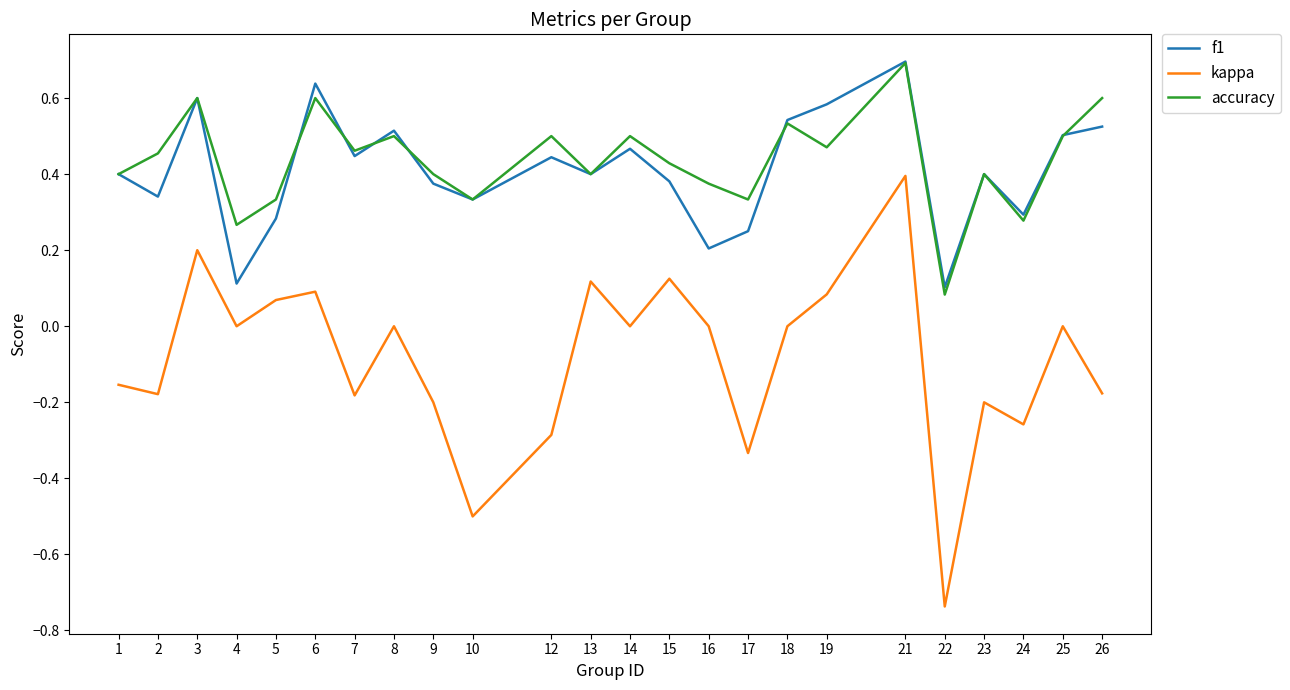

Rank the series at 17 from lowest to highest value.

kappa, f1, accuracy